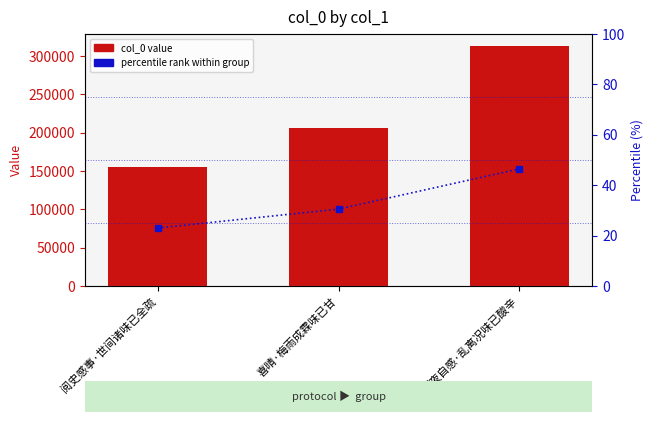

What is the label of the 3rd bar from the right?

阅史感事·世间诸味已全疏